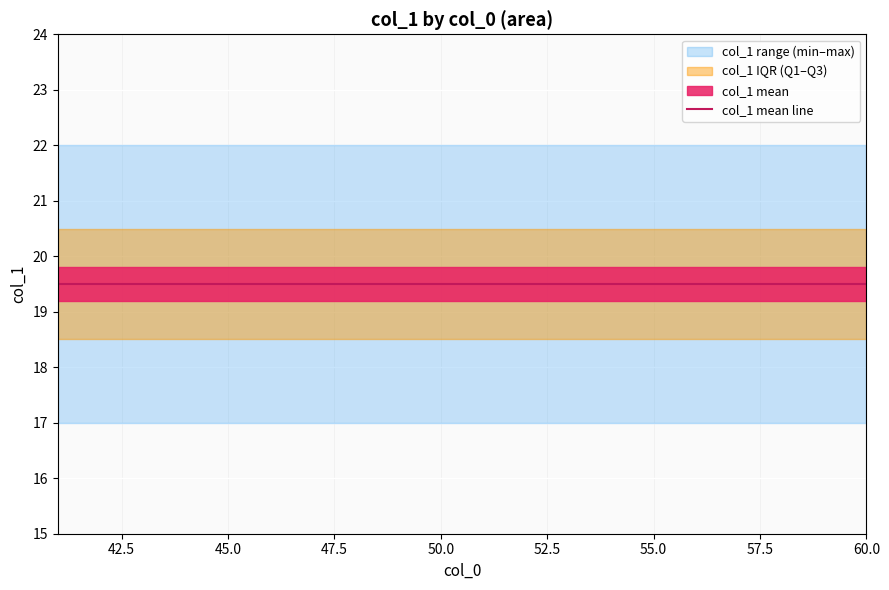

Where is the first local maximum?

41